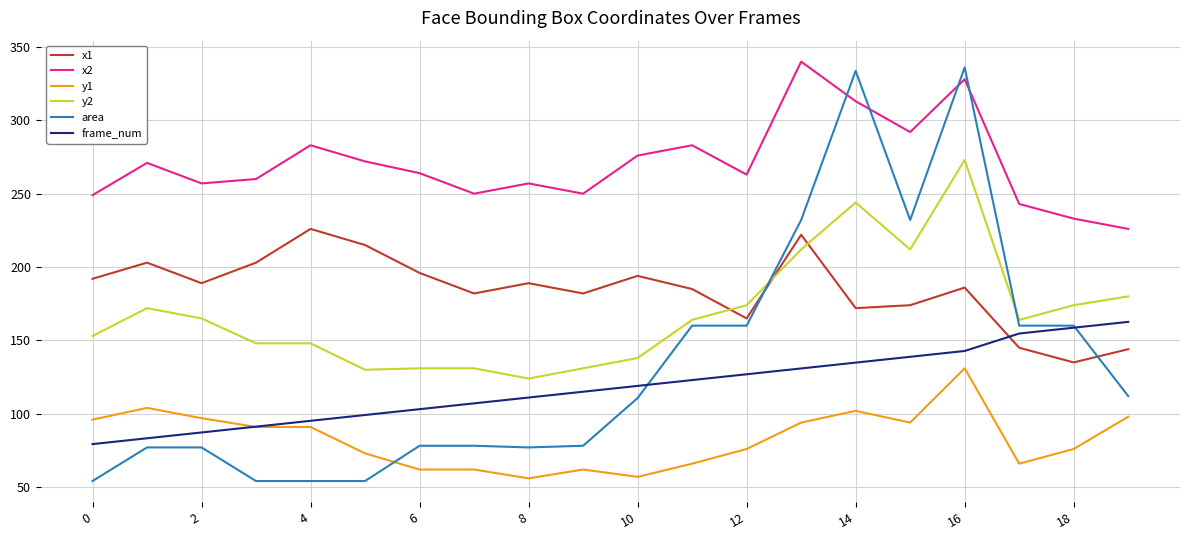

Which series has the largest total across all categories?

x2